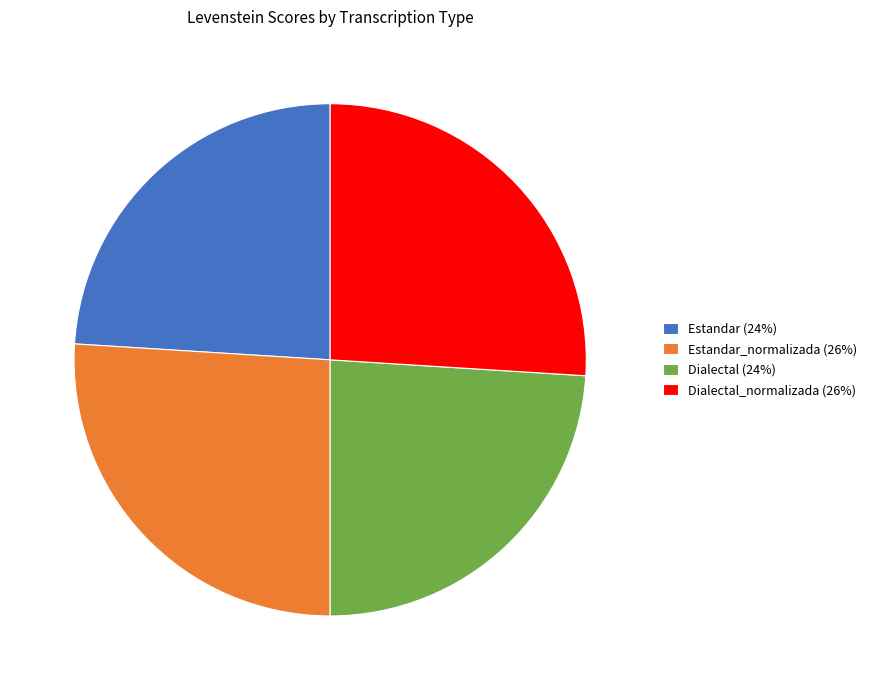

Is it true that Estandar (24%) is 24% of the pie?

True